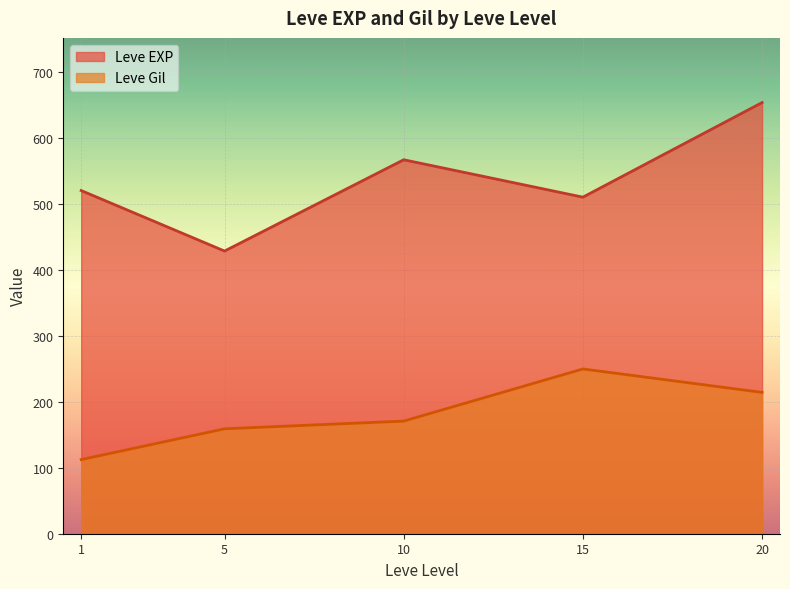

Is the value of Leve EXP at 20 greater than the value of Leve Gil at 20?

Yes